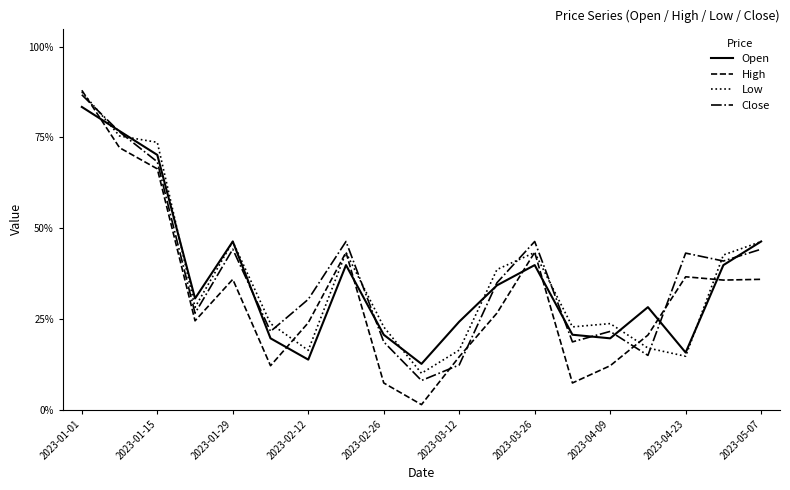

Reading right to left, extract all data points from this chart.

Open: 0.5	0.4	0.2	0.3	0.2	0.2	0.4	0.3	0.2	0.1	0.2	0.4	0.1	0.2	0.5	0.3	0.7	0.8	0.8
High: 0.4	0.4	0.4	0.2	0.1	0.1	0.4	0.3	0.1	0.0	0.1	0.4	0.2	0.1	0.4	0.2	0.7	0.7	0.9
Low: 0.5	0.4	0.1	0.2	0.2	0.2	0.4	0.4	0.2	0.1	0.2	0.4	0.2	0.2	0.5	0.3	0.7	0.8	0.9
Close: 0.4	0.4	0.4	0.1	0.2	0.2	0.5	0.3	0.1	0.1	0.2	0.5	0.3	0.2	0.4	0.3	0.7	0.8	0.9